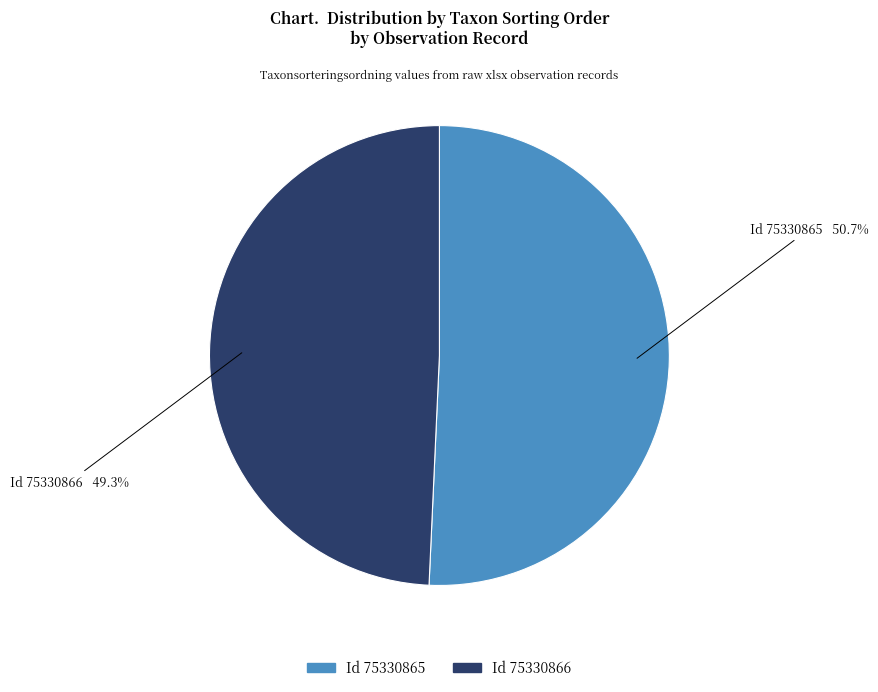

Does any single category account for the majority?

Yes